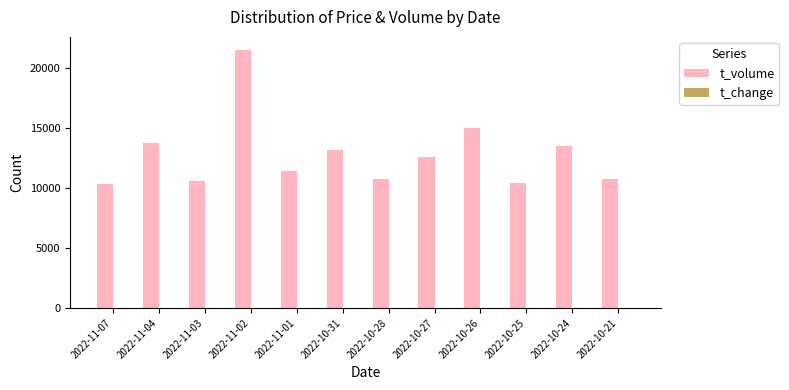

Between 2022-11-02 and 2022-10-21, which series saw the biggest shift?

t_volume